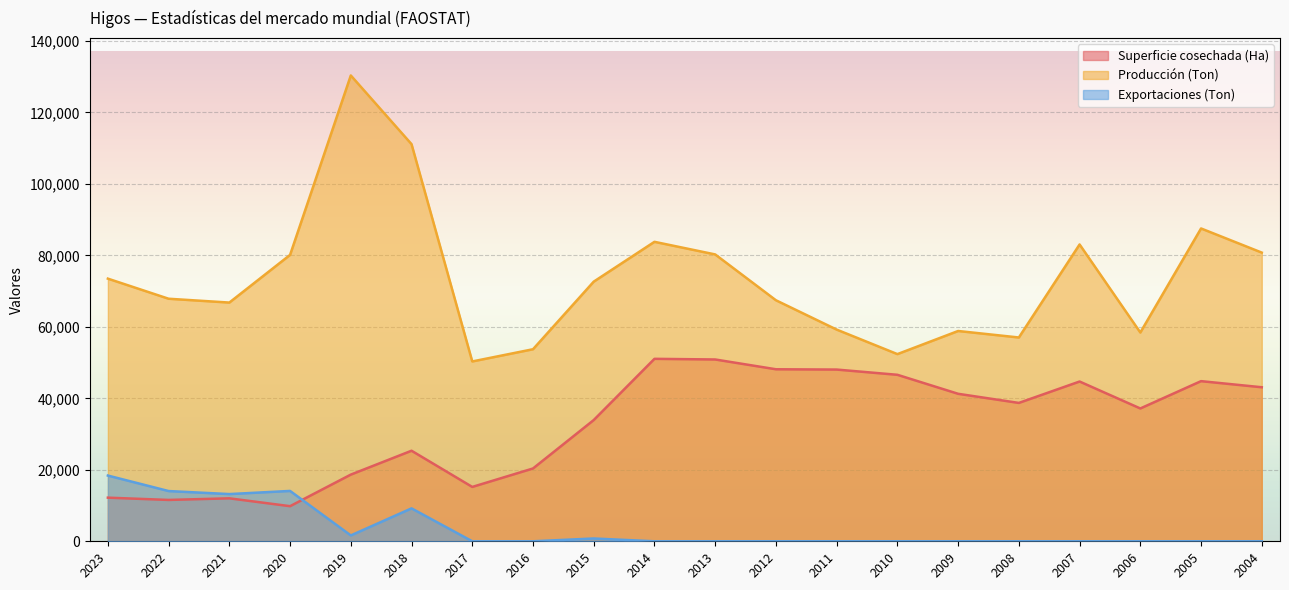

Does the chart display data point markers on the line(s)?

No